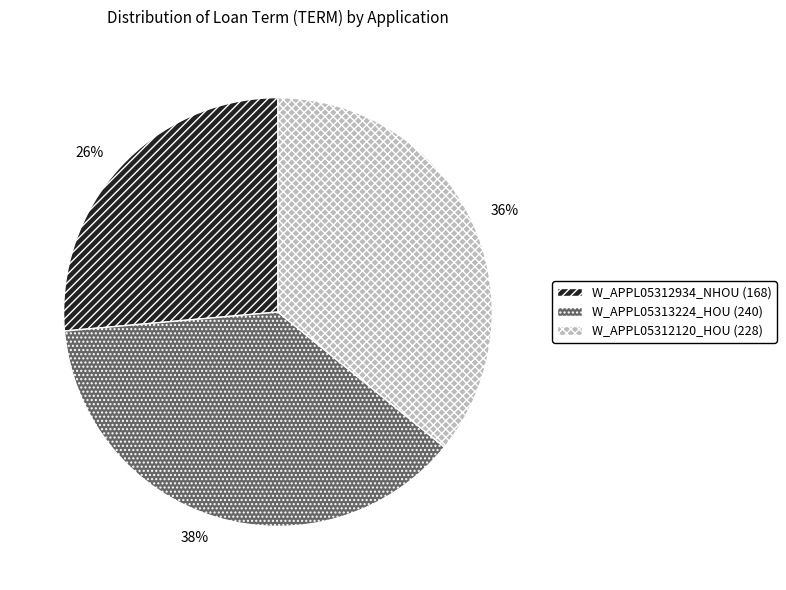

Combined, do W_APPL05313224_HOU and W_APPL05312120_HOU account for over 50%?

Yes